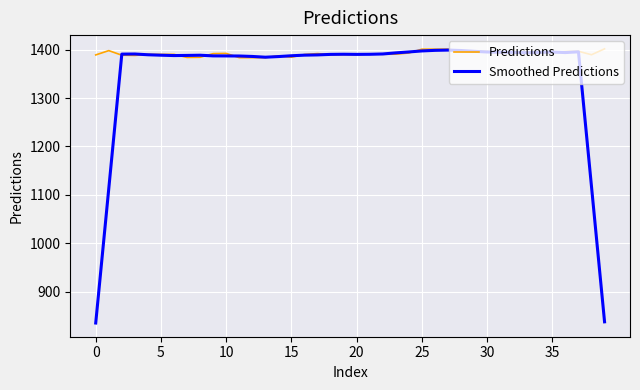

What is the minimum value for Predictions?

1383.5